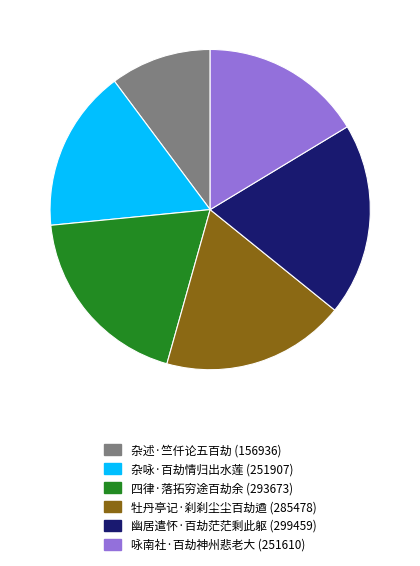

How many segments does this pie chart have?

6